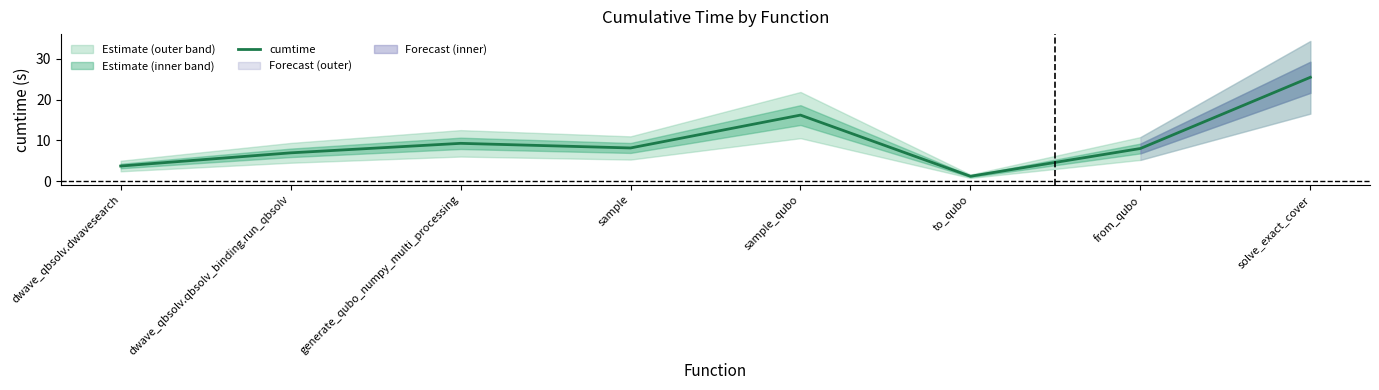

Rank the categories by value from lowest to highest.

to_qubo, dwave_qbsolv.dwavesearch, dwave_qbsolv.qbsolv_binding.run_qbsolv, from_qubo, sample, generate_qubo_numpy_multi_processing, sample_qubo, solve_exact_cover